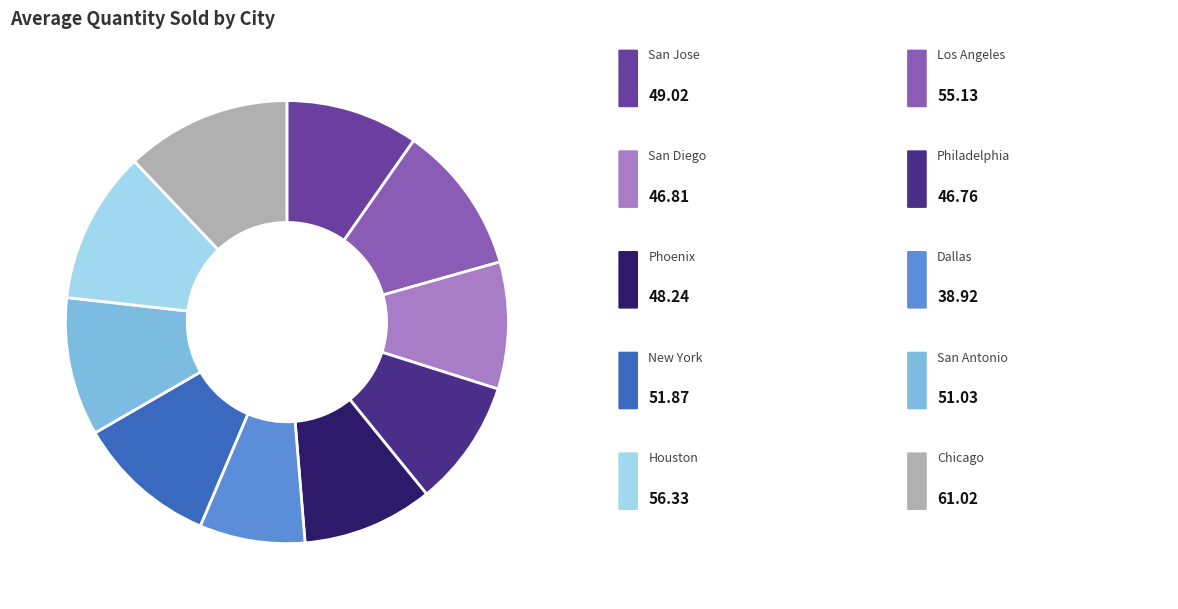

Is there any slice that represents more than half of the pie?

No